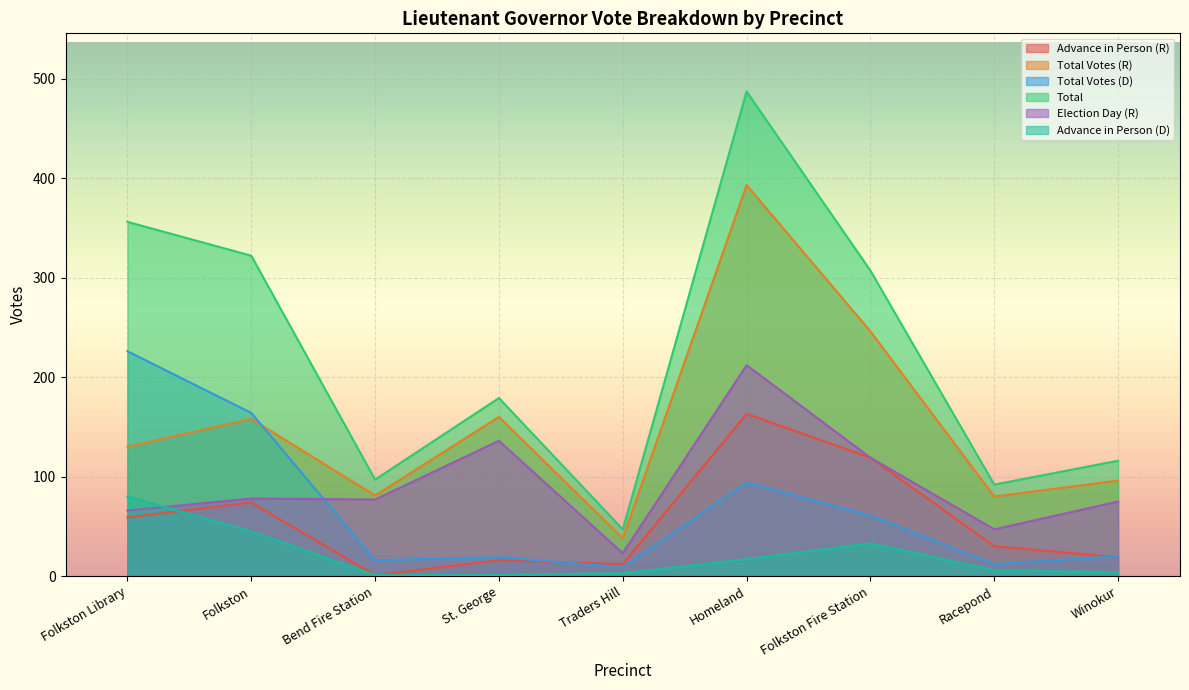

What are all the series names shown in the legend?

Advance in Person (R), Total Votes (R), Total Votes (D), Total, Election Day (R), Advance in Person (D)